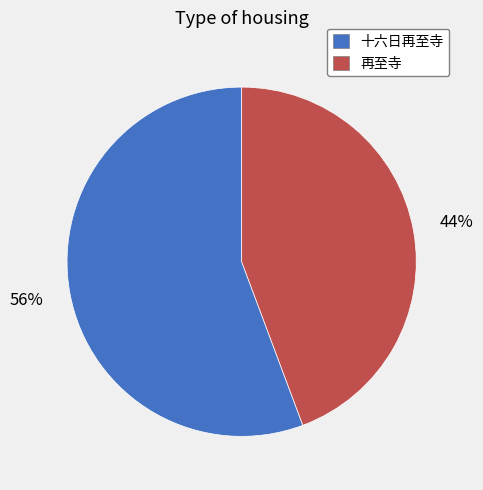

Rank the categories by value from highest to lowest.

十六日再至寺, 再至寺